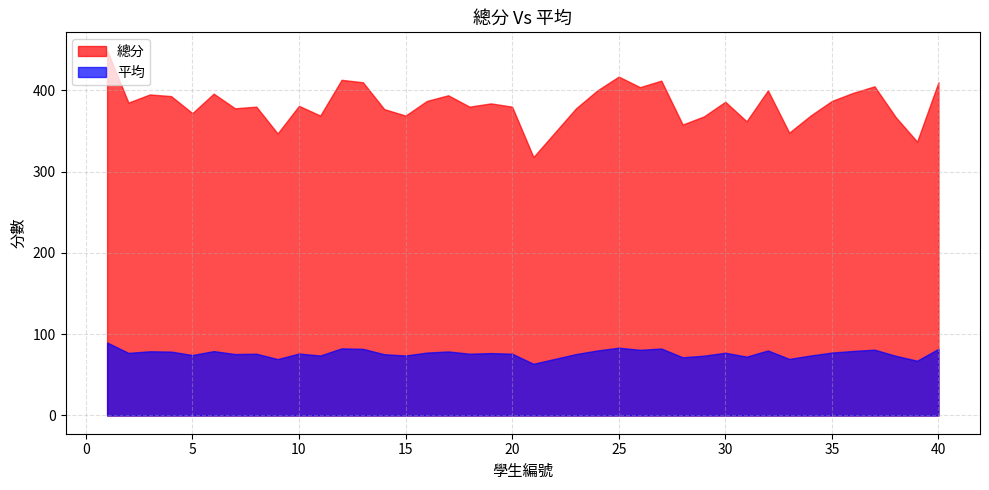

True or false: 總分 and 平均 cross at least once.

False